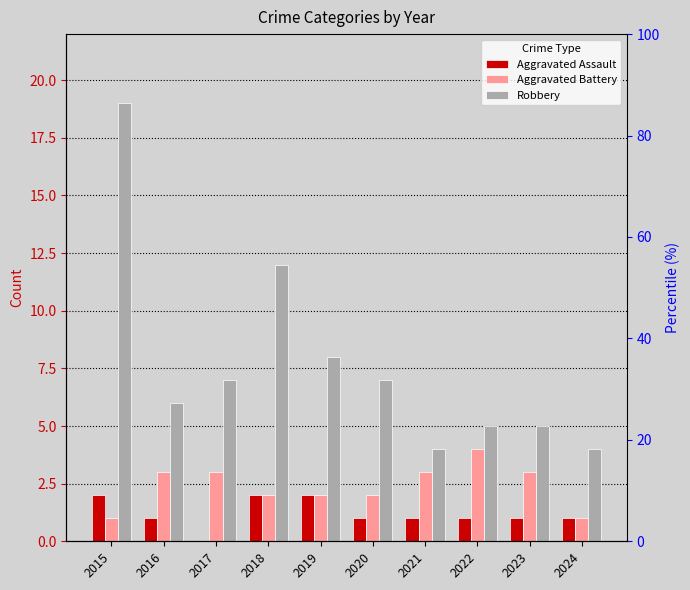

What is the difference between the Robbery values at 2016 and 2022?

1